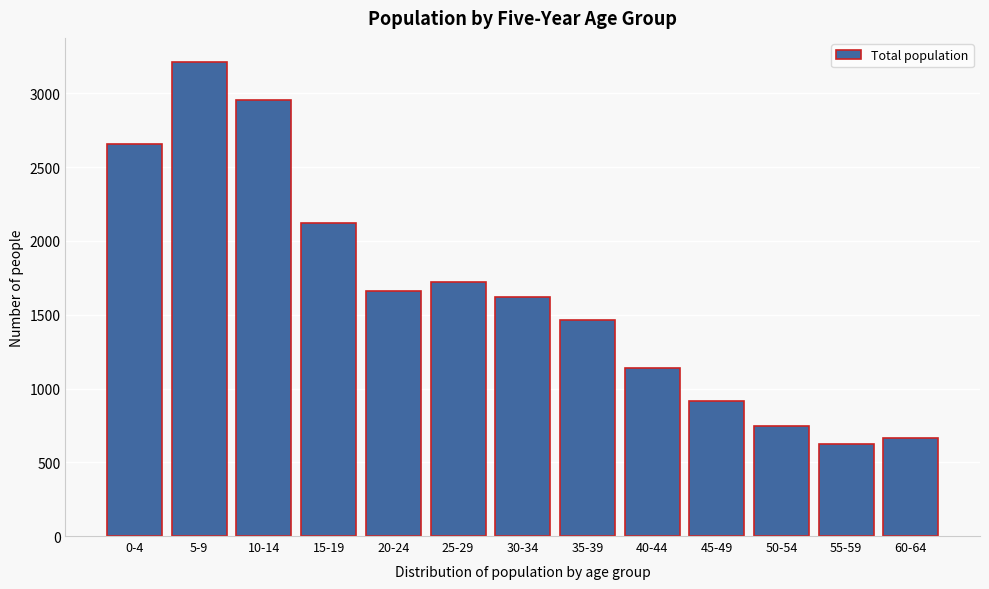

Reading left to right, extract all data points from this chart.

2660	3216	2955	2122	1658	1720	1617	1467	1141	918	747	621	664